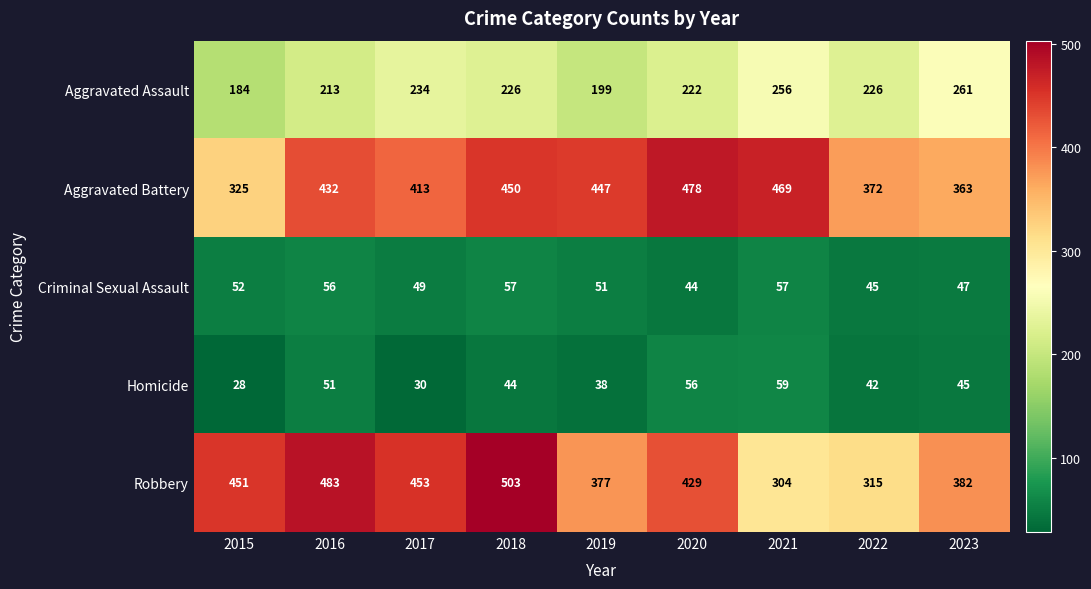

At which label does Robbery reach its minimum?

2021